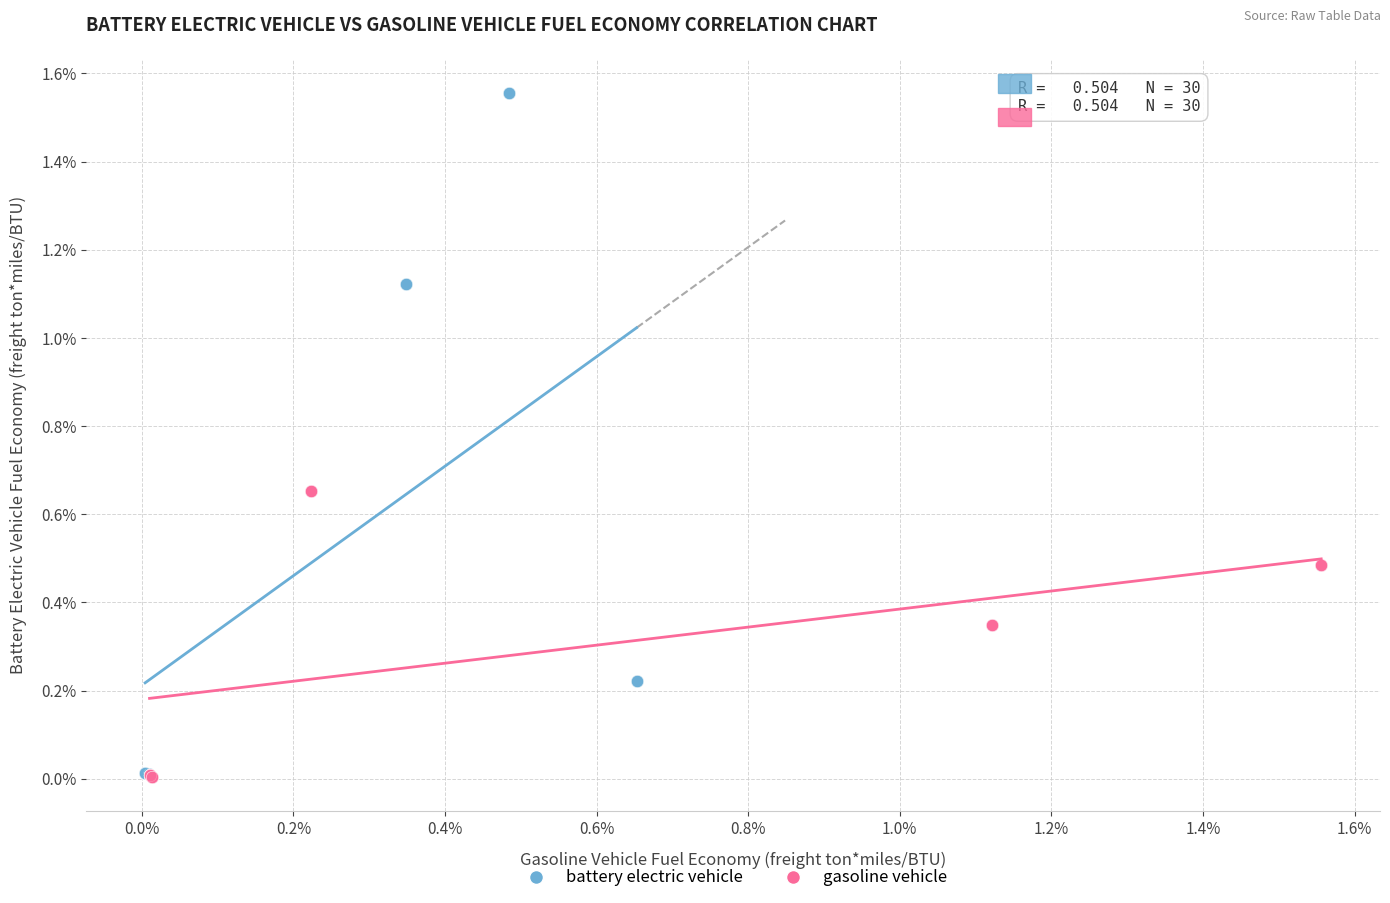

Which series reaches the maximum Y coordinate?

battery electric vehicle